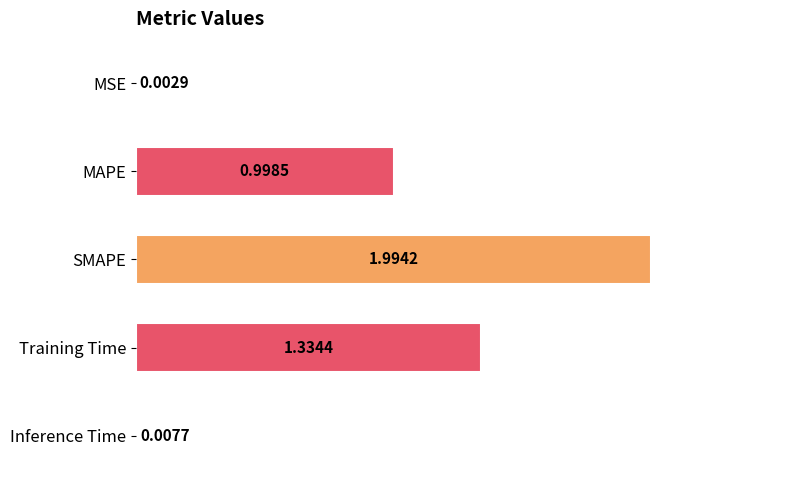

How many data points does each series have?

5